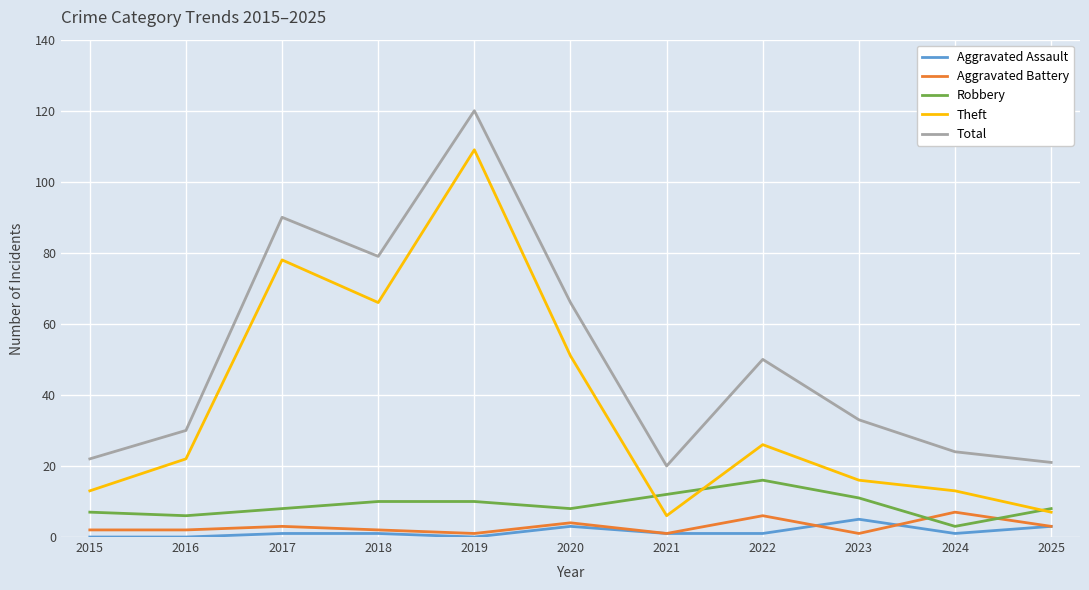

Where is Total nearest to the value 70?

2020